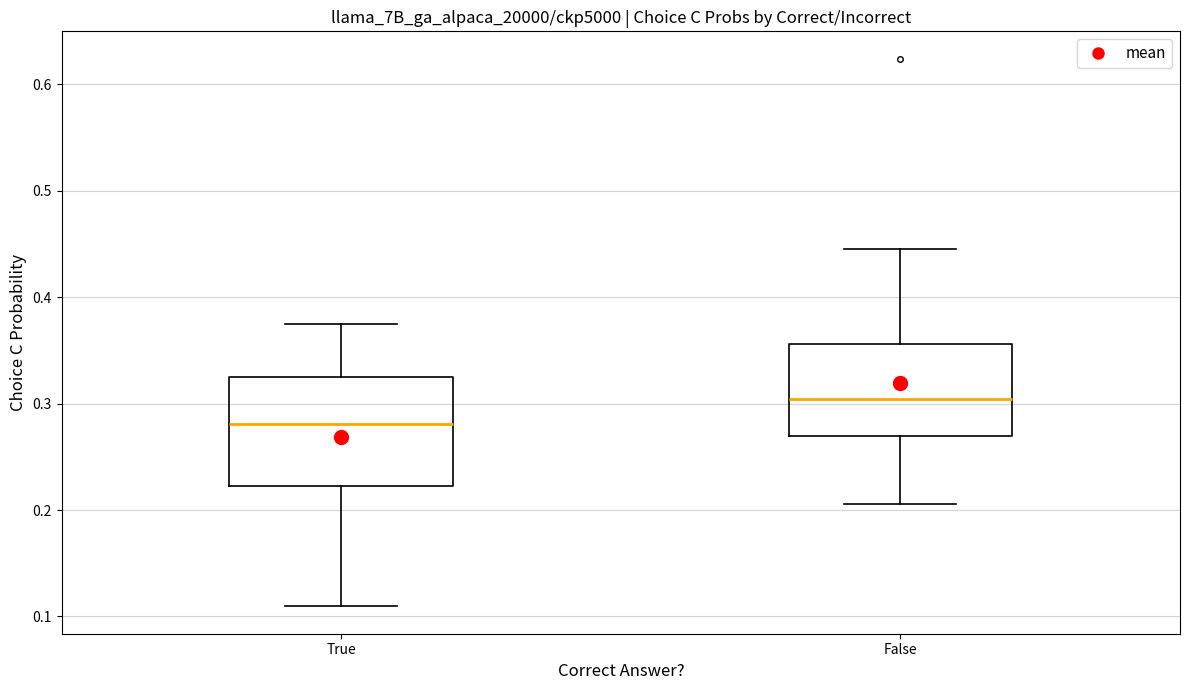

Which box has the highest median line?

False